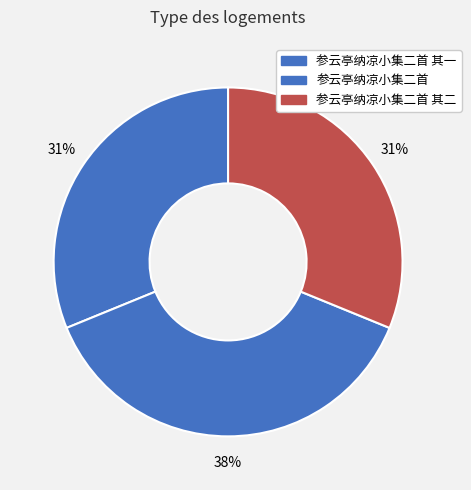

The 参云亭纳凉小集二首 其二 slice represents 31% of the pie. True or false?

True